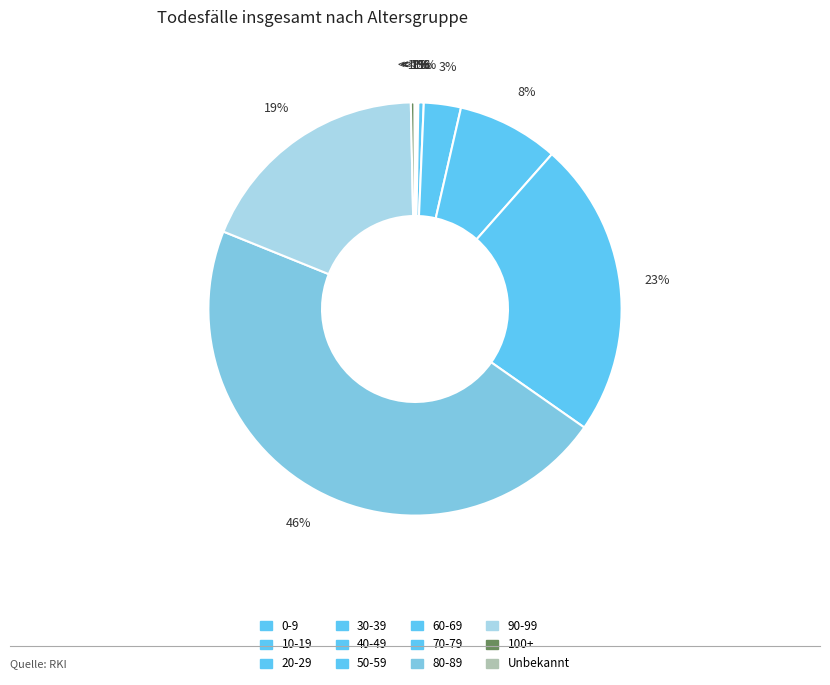

To the nearest percent, what is the difference between the largest and smallest slice percentages?

46%